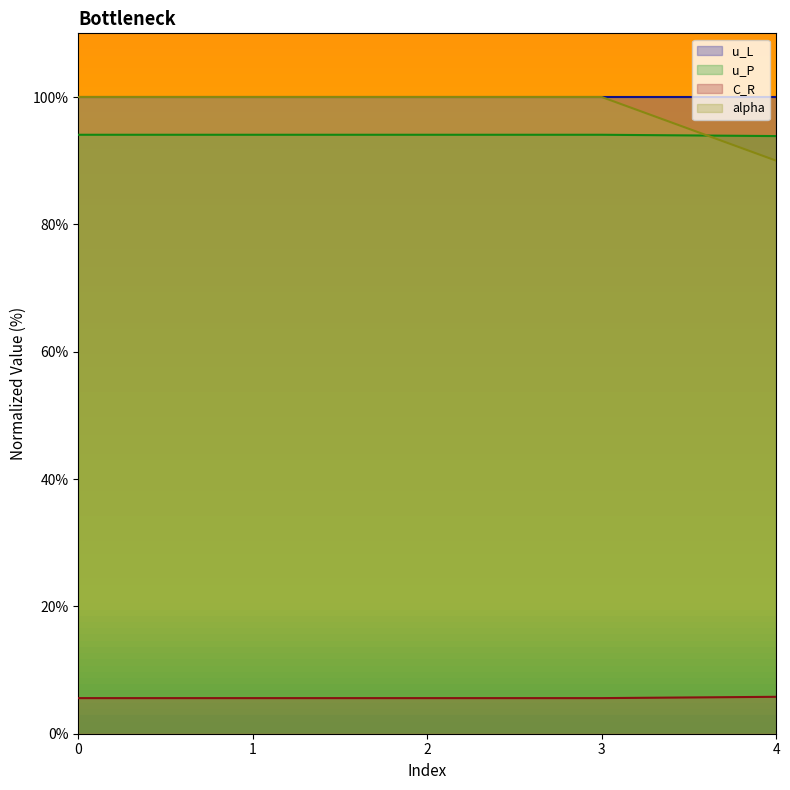

True or false: C_R and u_L cross at least once.

False